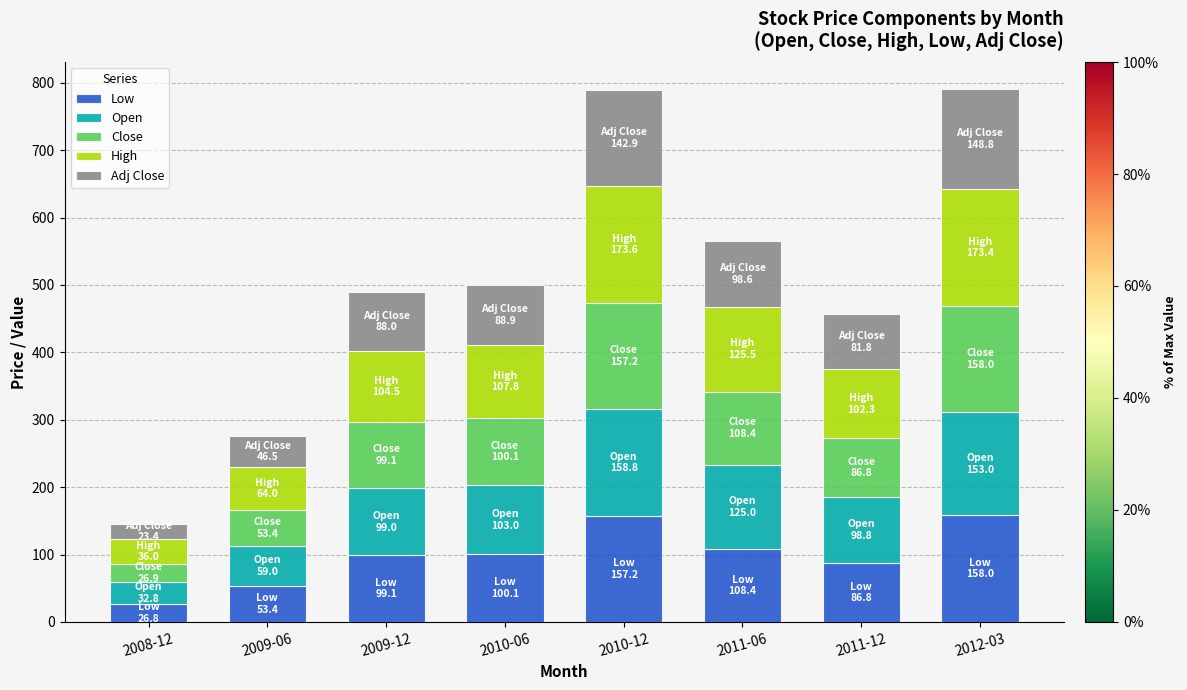

What is the total value across all series at 2008-12?

145.9